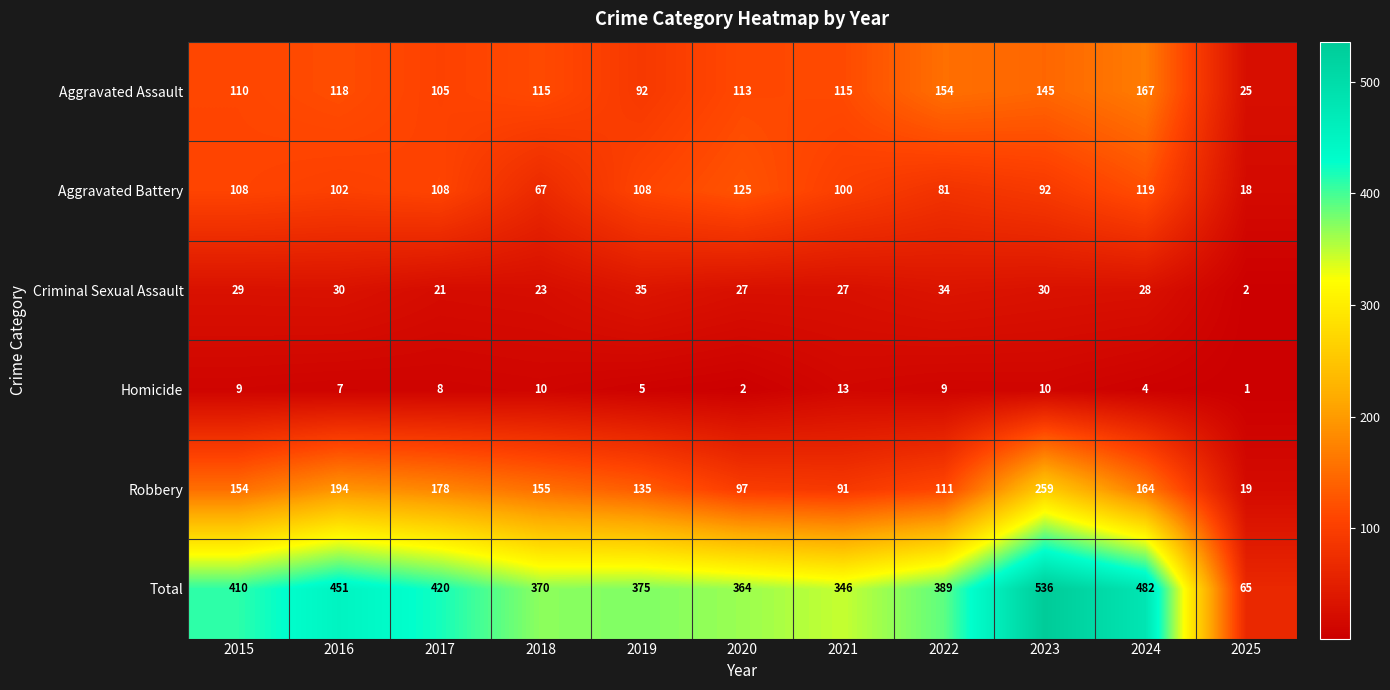

Where is Robbery nearest to the value 139?

2019